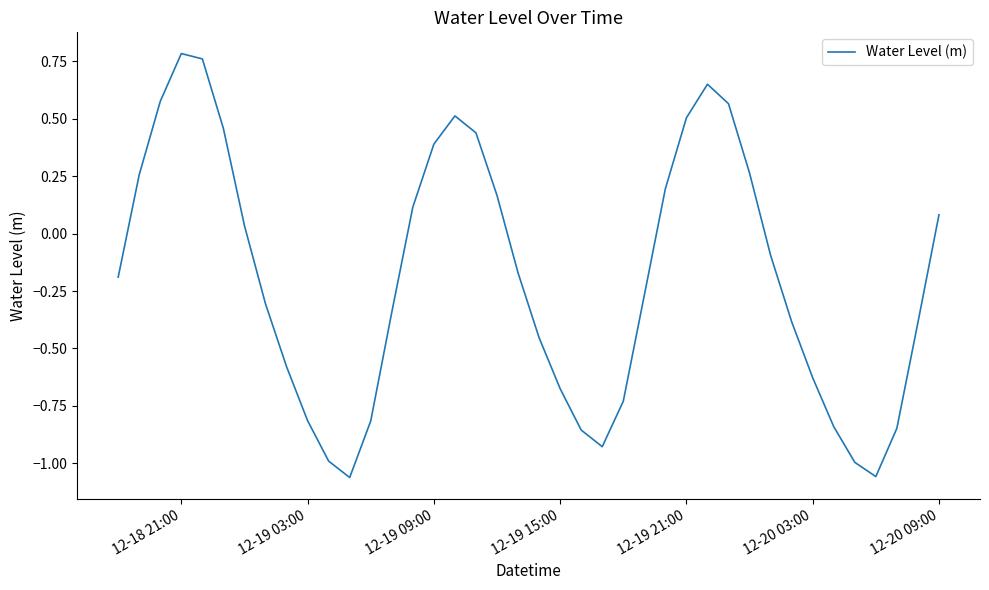

What is the difference between the maximum and minimum values?

1.8